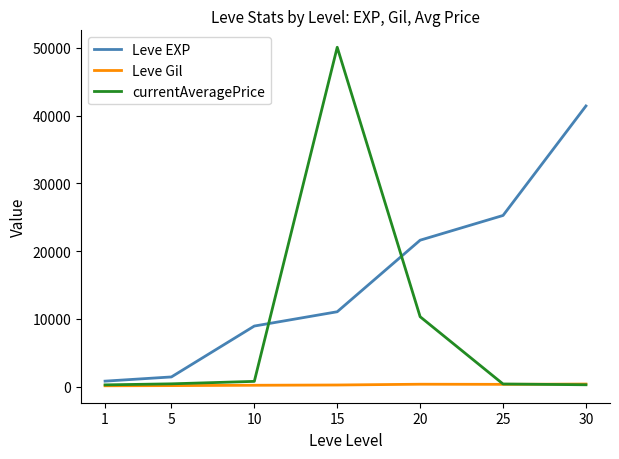

The value of Leve EXP at 25 is 33397.3. True or false?

False